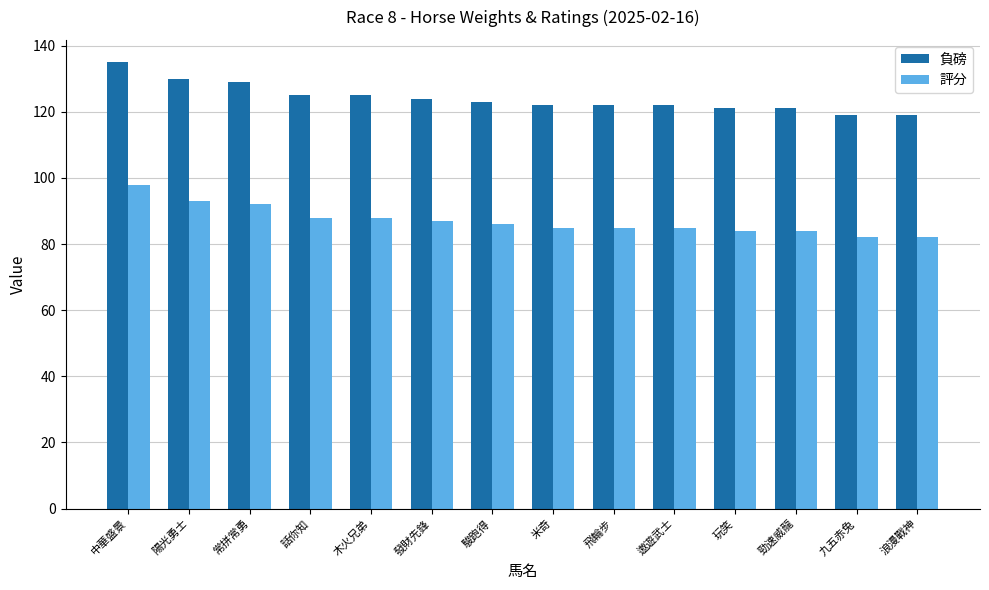

What is the difference between the highest and lowest values at 遨遊武士?

37